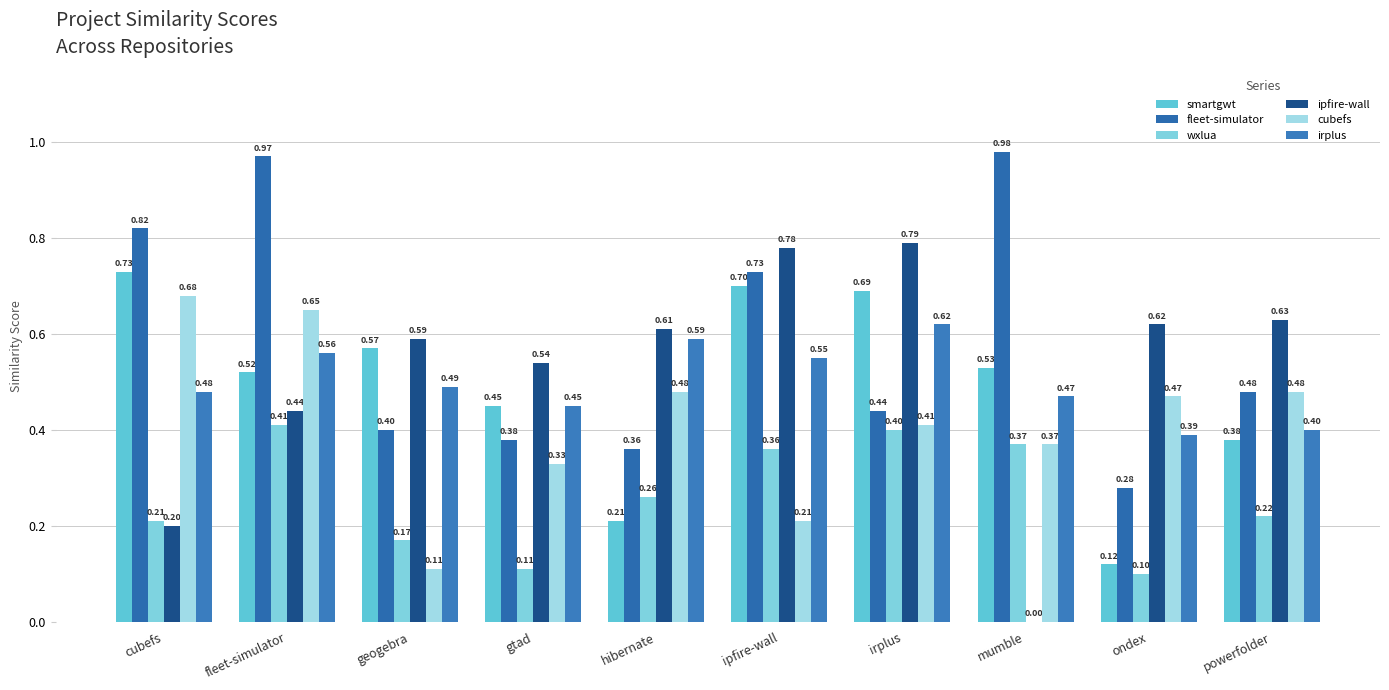

What is the label of the 4th bar from the right?

irplus